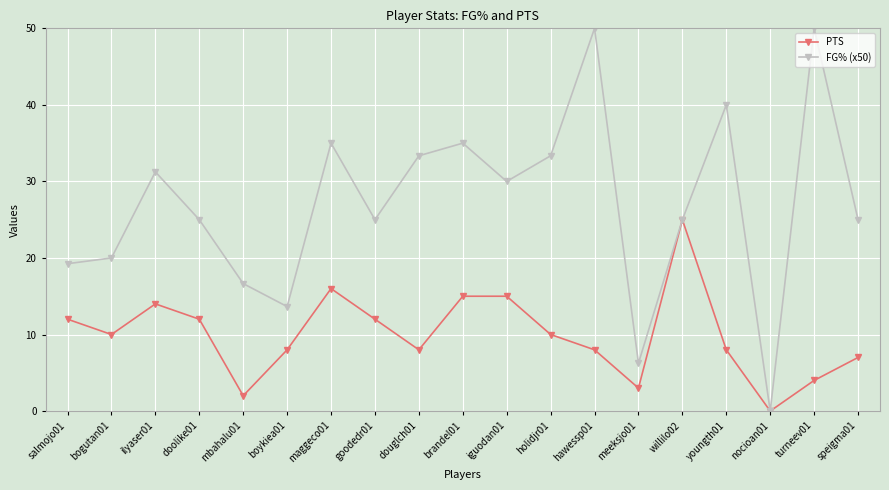

How many interior local peaks does the FG% (x50) series have?

6